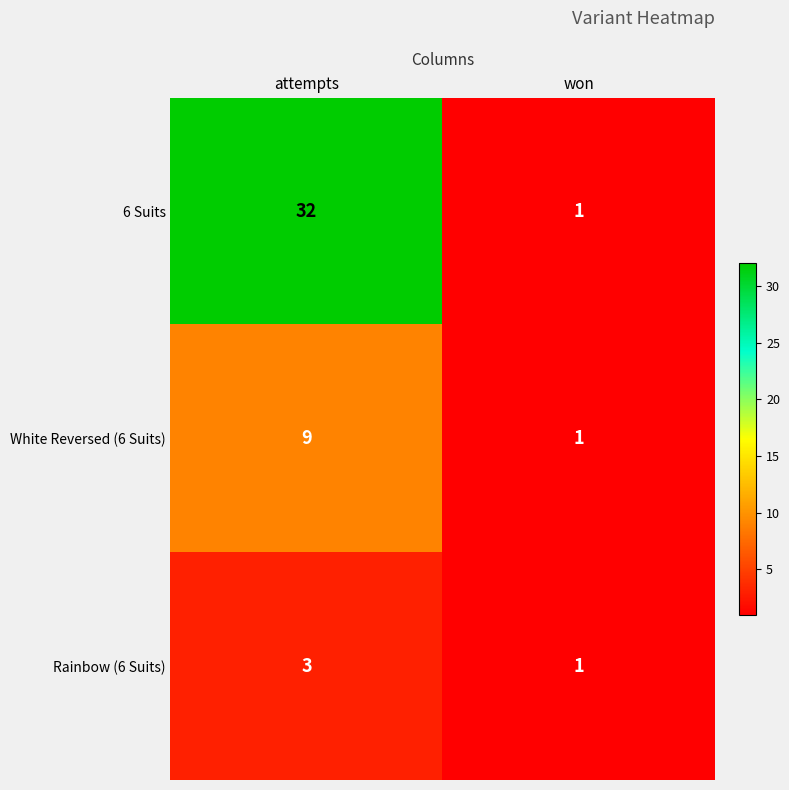

Which series has the widest spread of values?

6 Suits